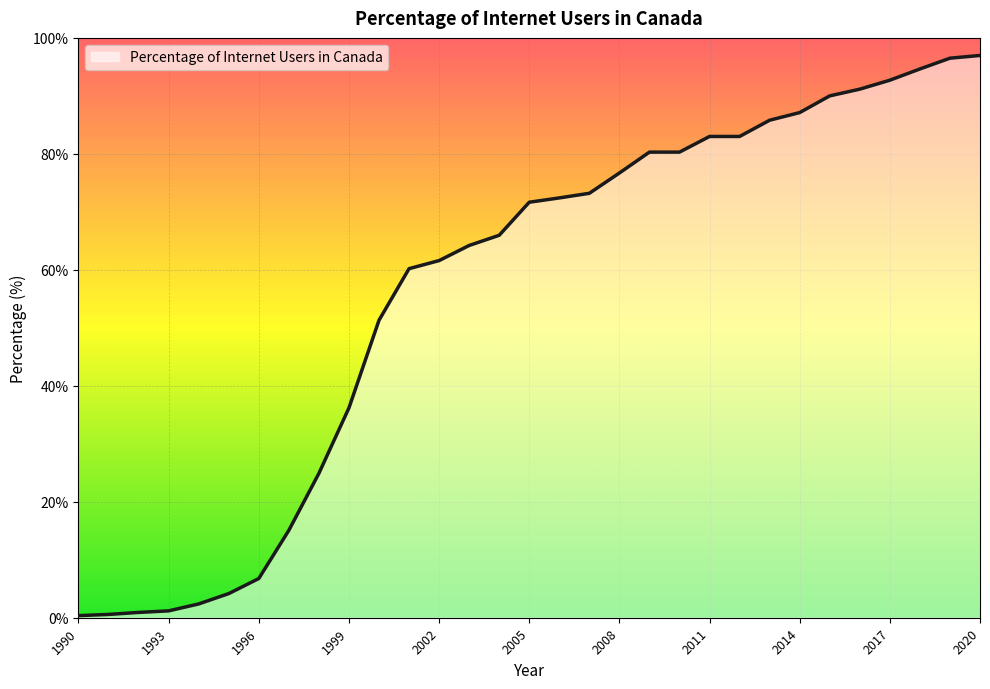

What is the maximum value shown in the chart?

97.0